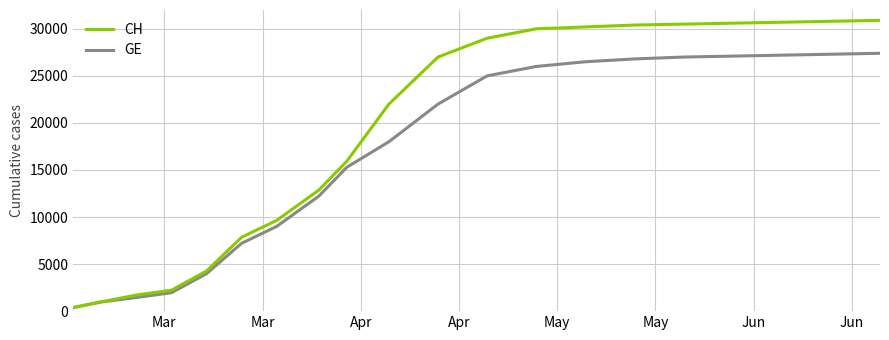

Which series has the largest range (max minus min)?

CH